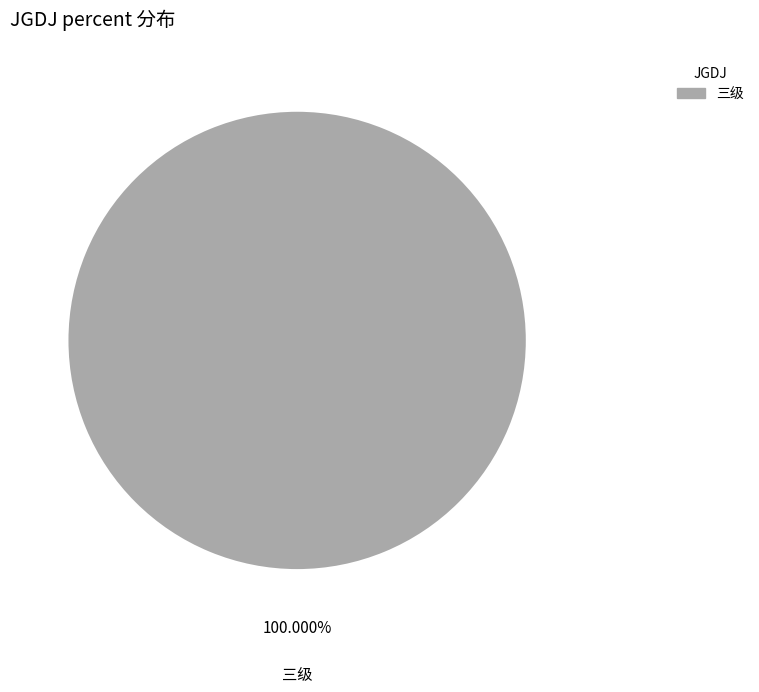

Is there a majority slice in this chart?

Yes